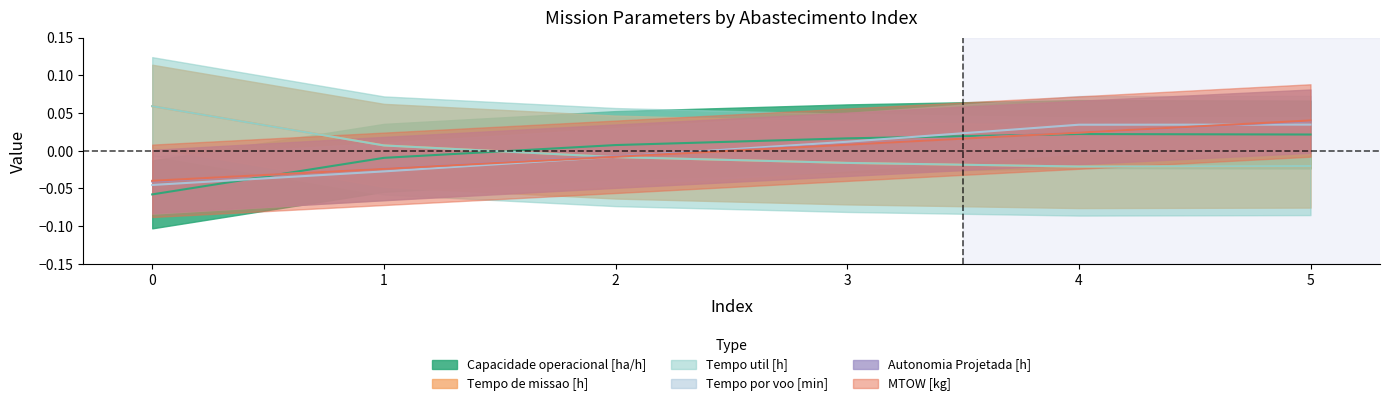

Reading right to left, transcribe all the data shown in this chart.

Capacidade operacional [ha/h]: 5=0.0	4=0.0	3=0.0	2=0.0	1=-0.0	0=-0.1
Tempo de missao [h]: 5=-0.0	4=-0.0	3=-0.0	2=-0.0	1=0.0	0=0.1
Tempo util [h]: 5=-0.0	4=-0.0	3=-0.0	2=-0.0	1=0.0	0=0.1
Tempo por voo [min]: 5=0.0	4=0.0	3=0.0	2=-0.0	1=-0.0	0=-0.0
Autonomia Projetada [h]: 5=0.0	4=0.0	3=0.0	2=-0.0	1=-0.0	0=-0.0
MTOW [kg]: 5=0.0	4=0.0	3=0.0	2=-0.0	1=-0.0	0=-0.0